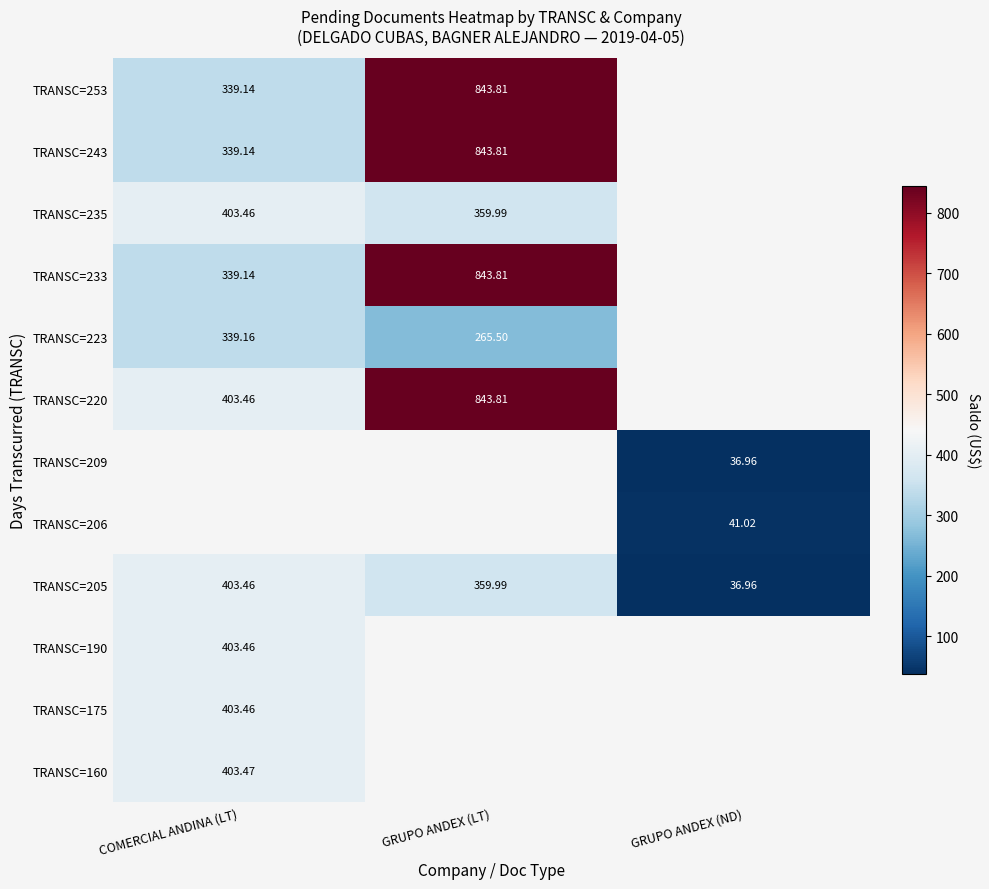

The value of TRANSC=235 at COMERCIAL ANDINA (LT) is 546.8. True or false?

False